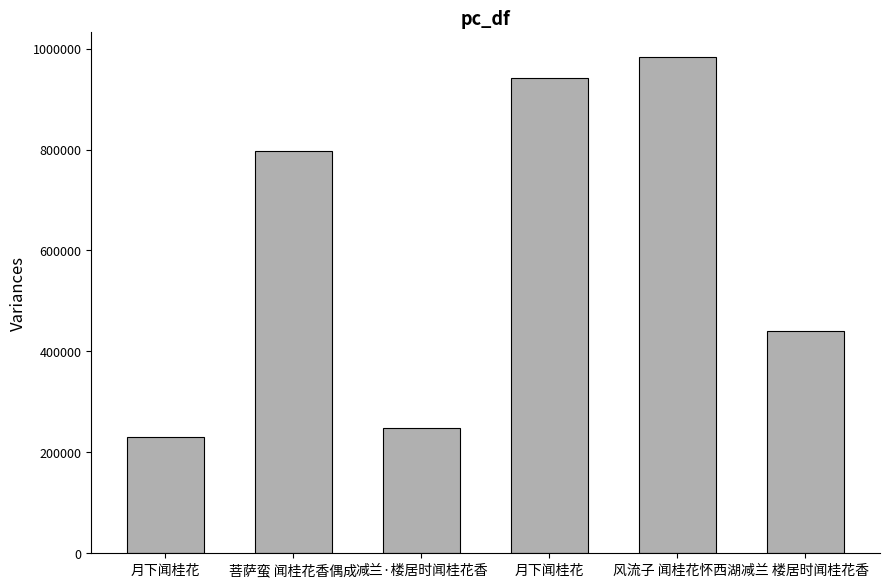

How many bars are there in total?

6